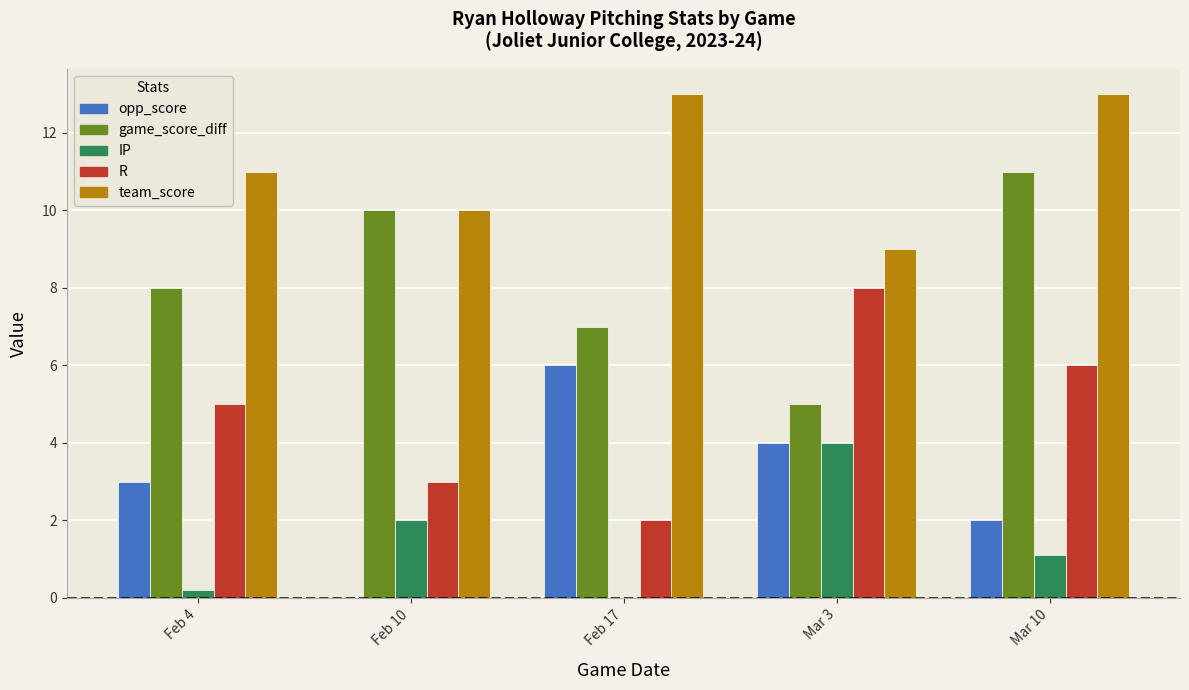

Reading left to right, extract all data points from this chart.

opp_score: 3.0	0.0	6.0	4.0	2.0
game_score_diff: 8.0	10.0	7.0	5.0	11.0
IP: 0.2	2.0	0.0	4.0	1.1
R: 5.0	3.0	2.0	8.0	6.0
team_score: 11.0	10.0	13.0	9.0	13.0